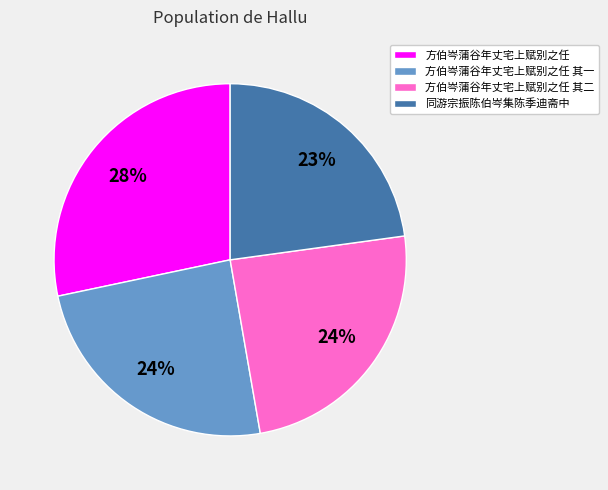

How many segments does this pie chart have?

4